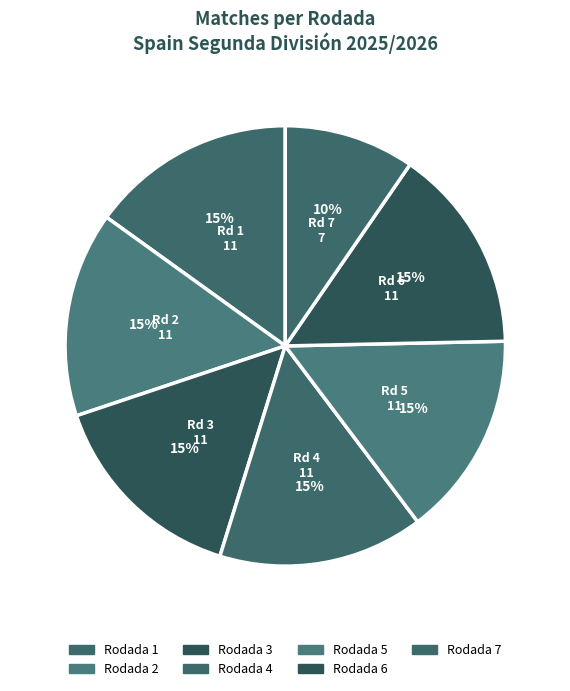

How many segments does this pie chart have?

7